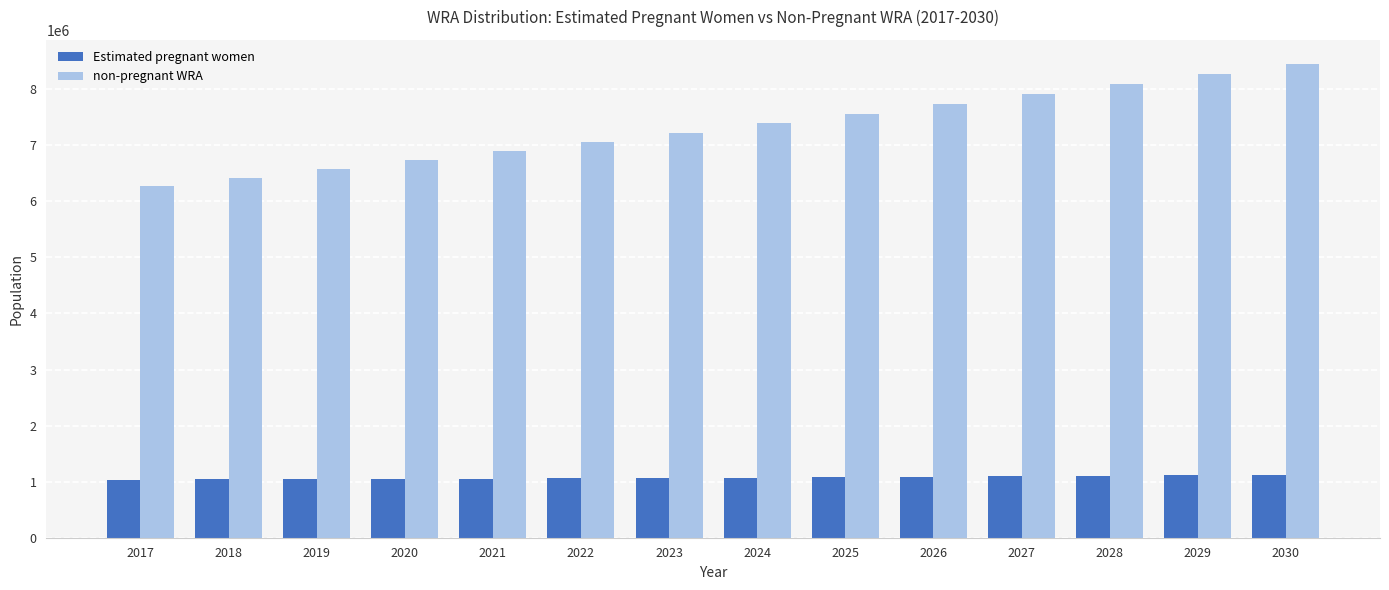

How many groups of bars are there?

14